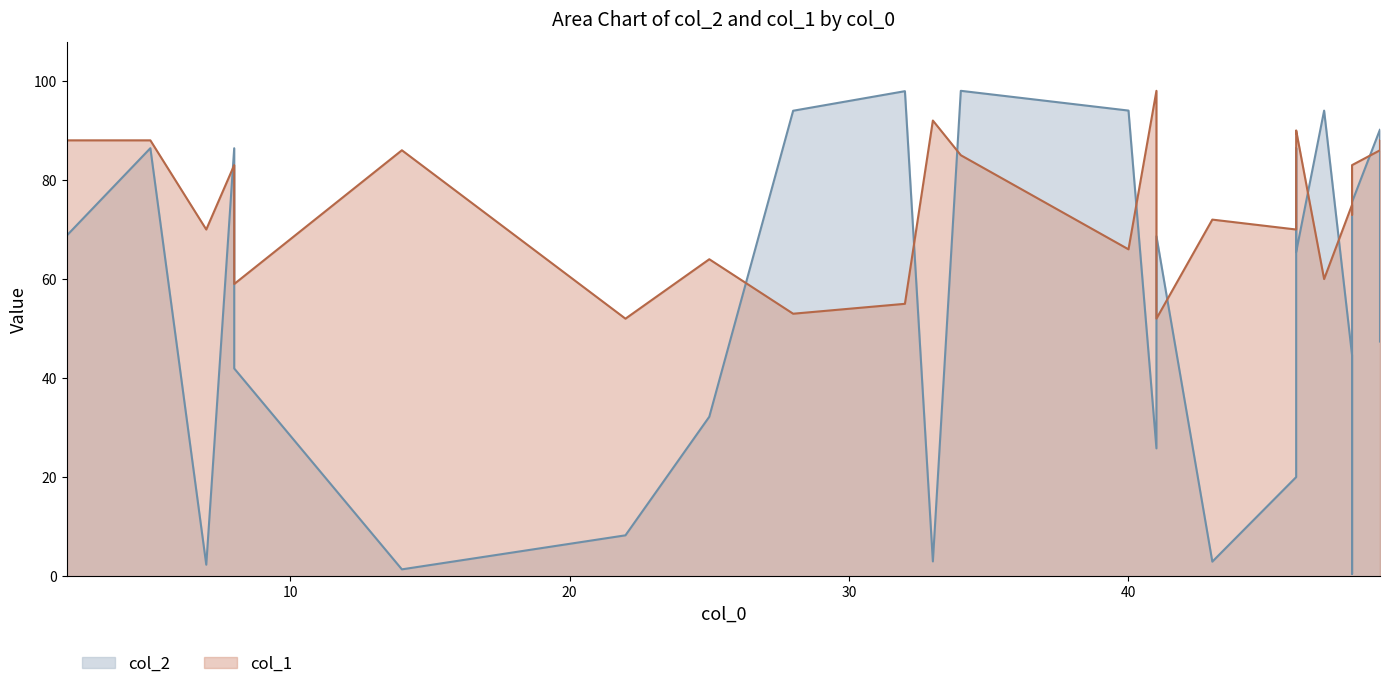

Which category has the lowest value across all series?

48